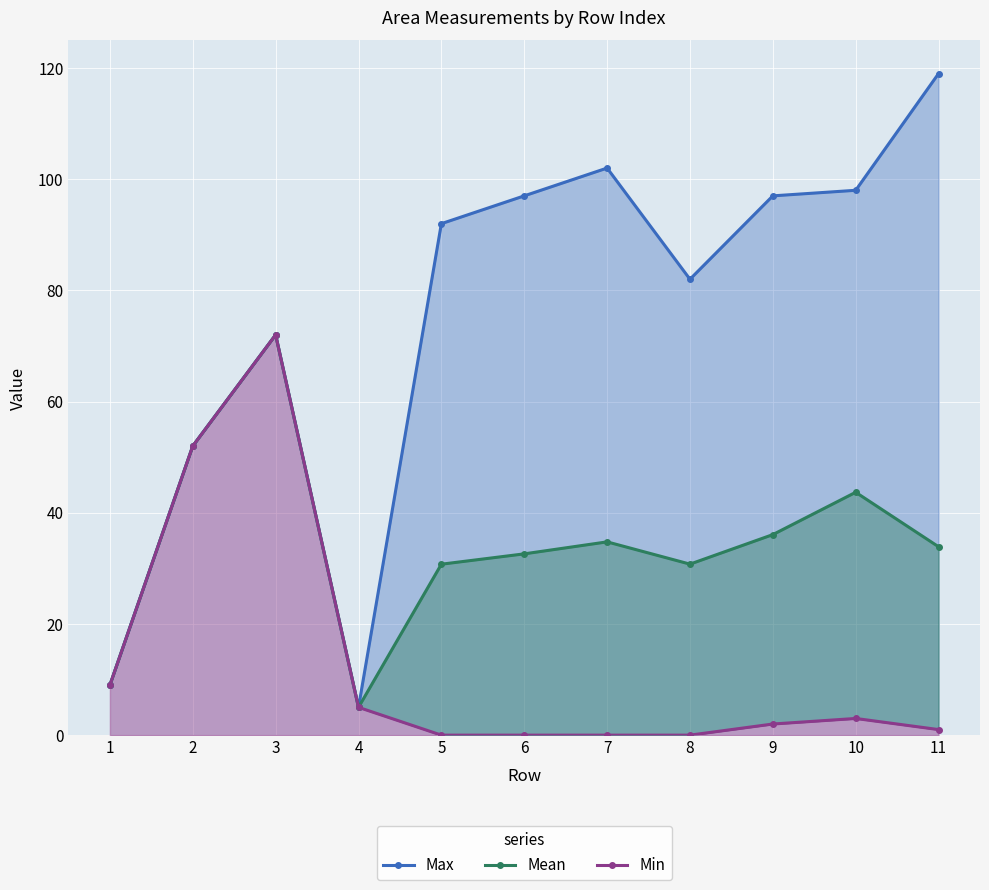

True or false: Min and Mean cross at least once.

False